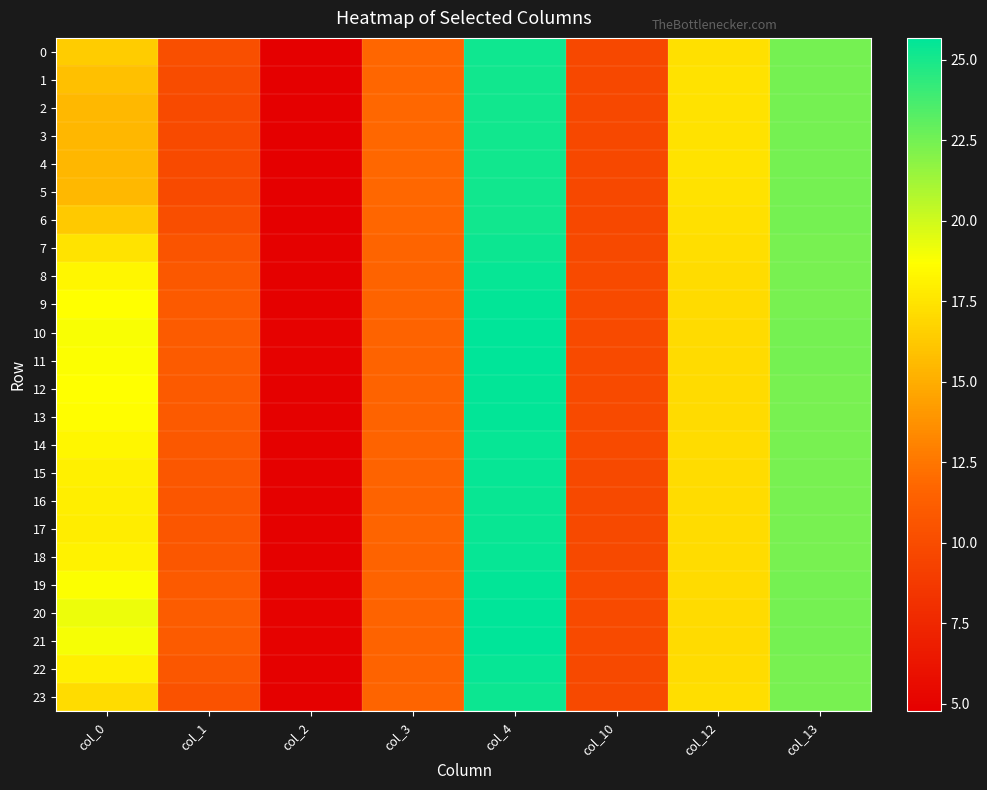

At which category is the sum across all series the highest?

col_4